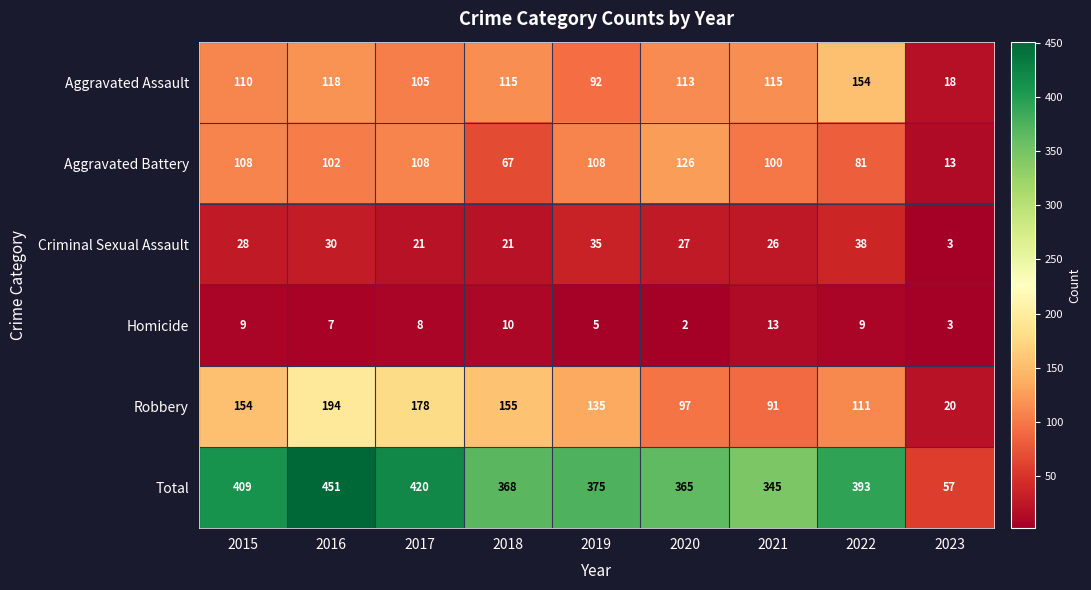

What value does the Robbery series have at 2018?

155